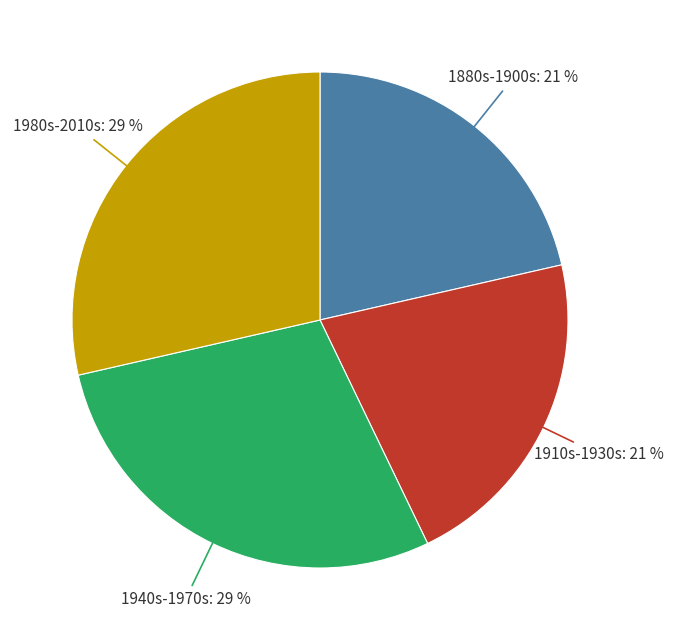

How many slices are in this pie chart?

4